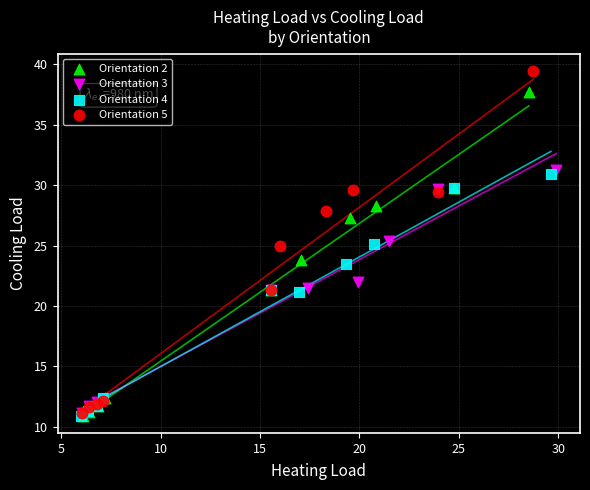

Which series reaches the maximum Y coordinate?

Orientation 5